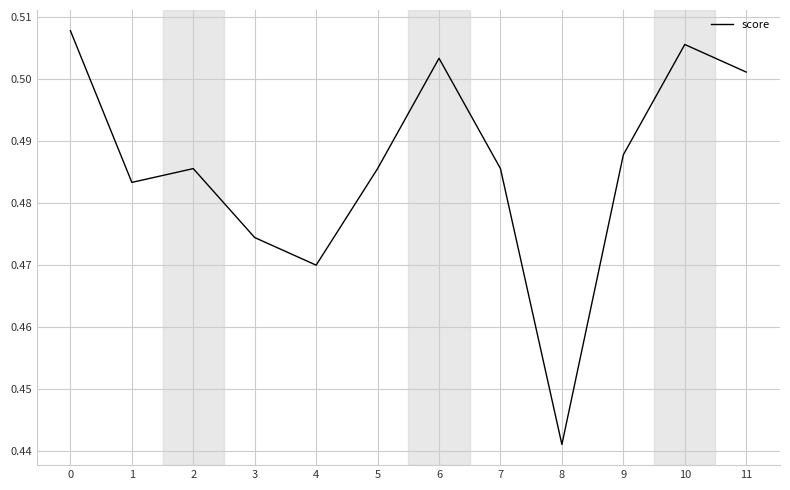

The value at 0 is 0.8. True or false?

False